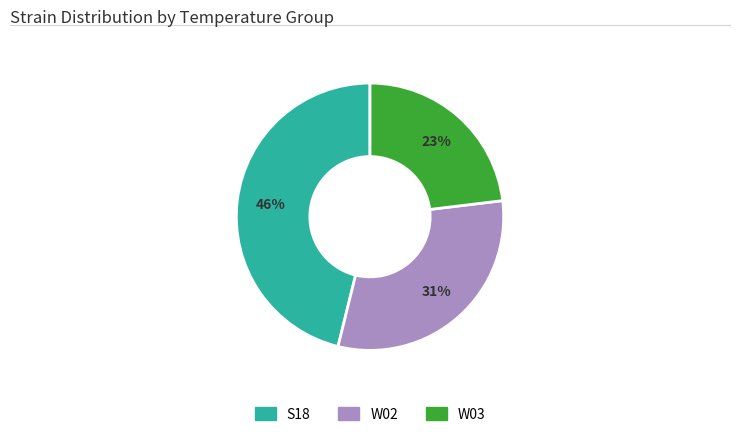

Rank the categories by value from highest to lowest.

S18, W02, W03